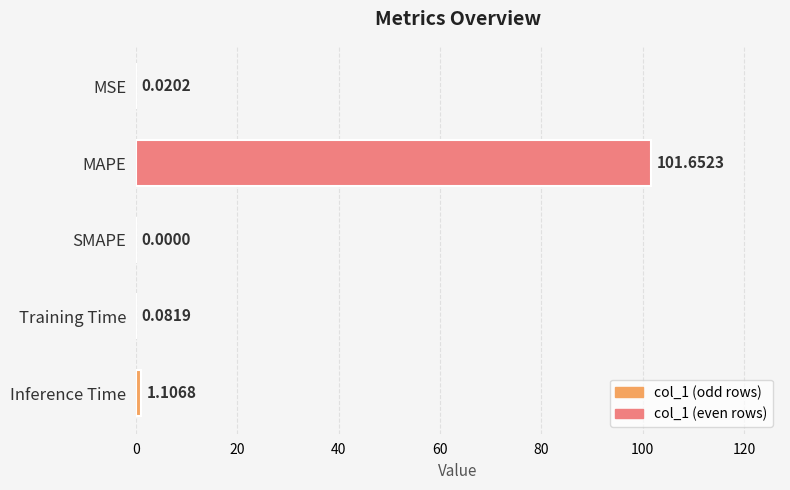

Where is the data nearest to the value 50?

Inference Time